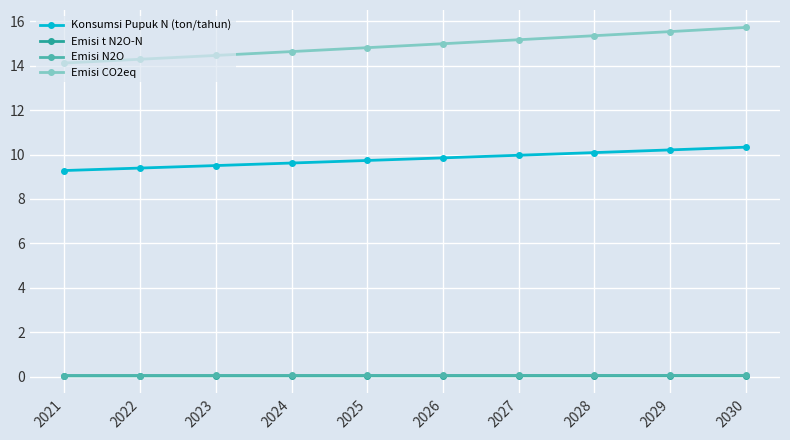

Does the chart have visible grid lines?

Yes